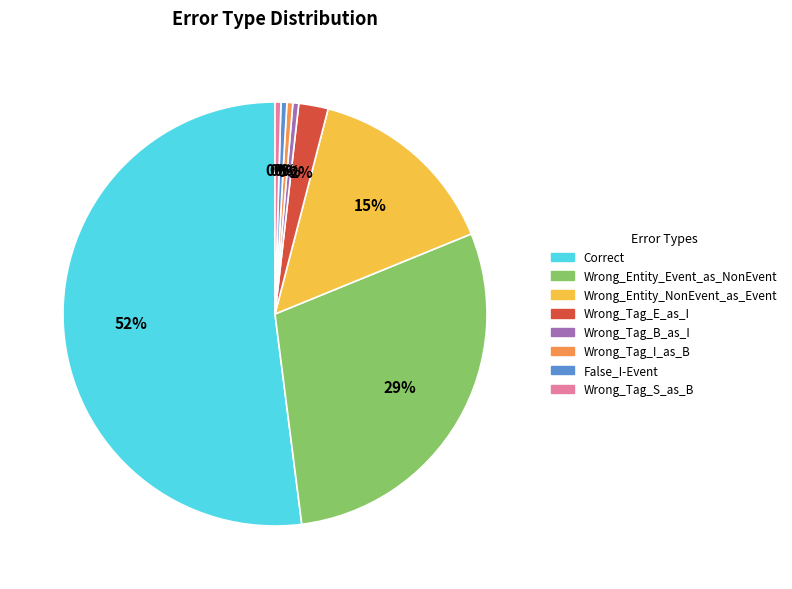

Is the sum of Wrong_Tag_S_as_B and Wrong_Tag_E_as_I greater than half?

No